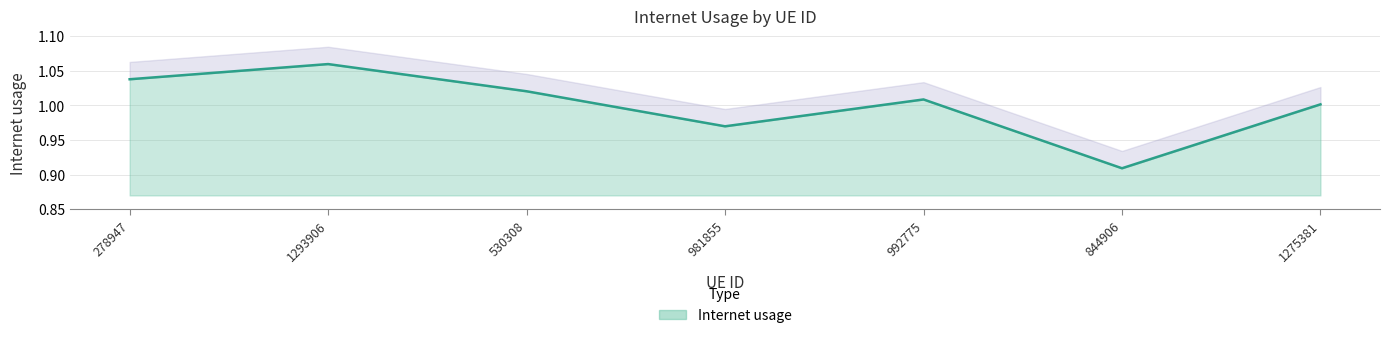

How many values are below 1?

2